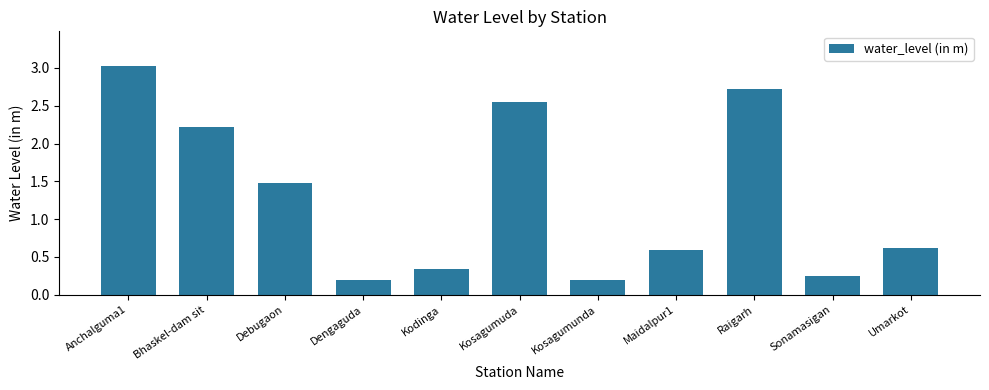

Approximately how many times larger is the value at Bhaskel-dam sit compared to Debugaon?

1.5